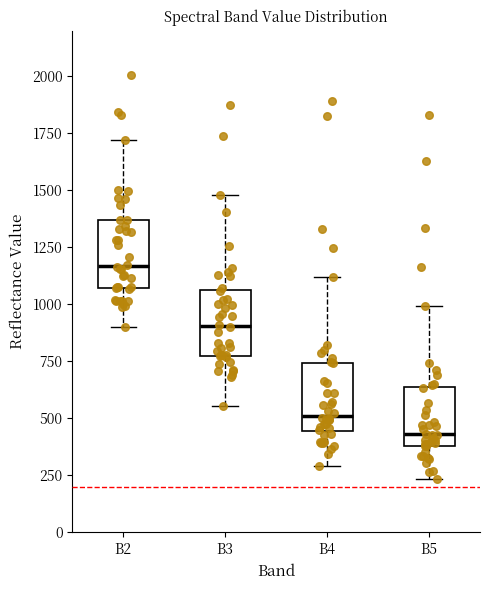

Where is the lower edge of the box for B5 on the y-axis? The values are not printed on the chart, so give them approximately, as read against the axis.

400